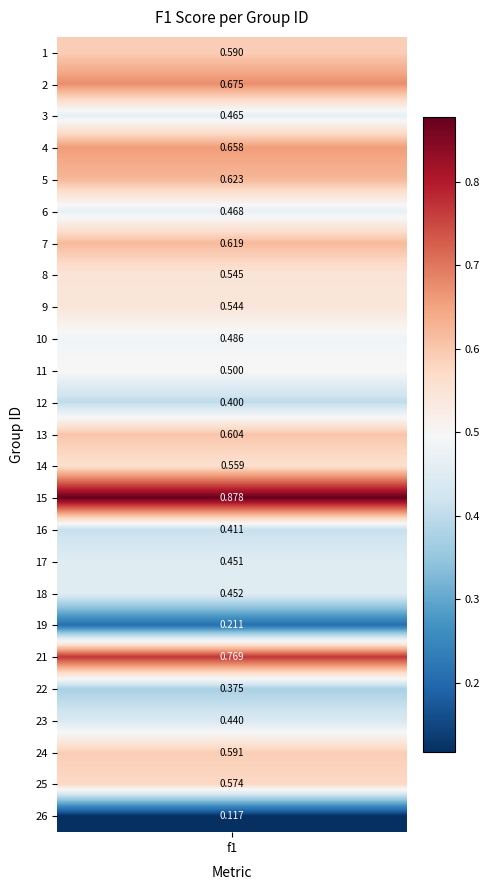

Reading left to right, list all the values displayed in this chart.

1=0.6	2=0.7	3=0.5	4=0.7	5=0.6	6=0.5	7=0.6	8=0.5	9=0.5	10=0.5	11=0.5	12=0.4	13=0.6	14=0.6	15=0.9	16=0.4	17=0.5	18=0.5	19=0.2	21=0.8	22=0.4	23=0.4	24=0.6	25=0.6	26=0.1